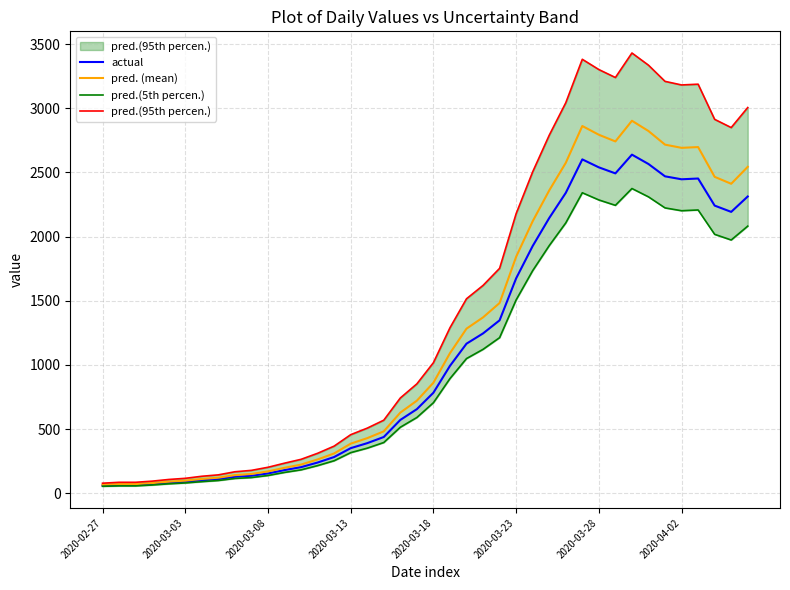

What is the highest value of the pred. (mean) series?

2903